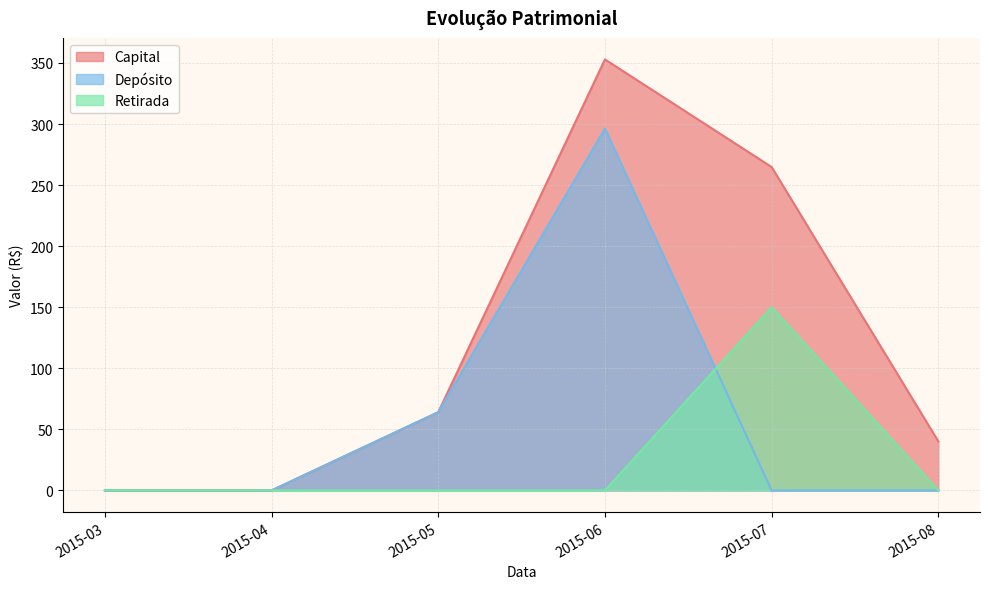

Does the chart display data point markers on the line(s)?

No